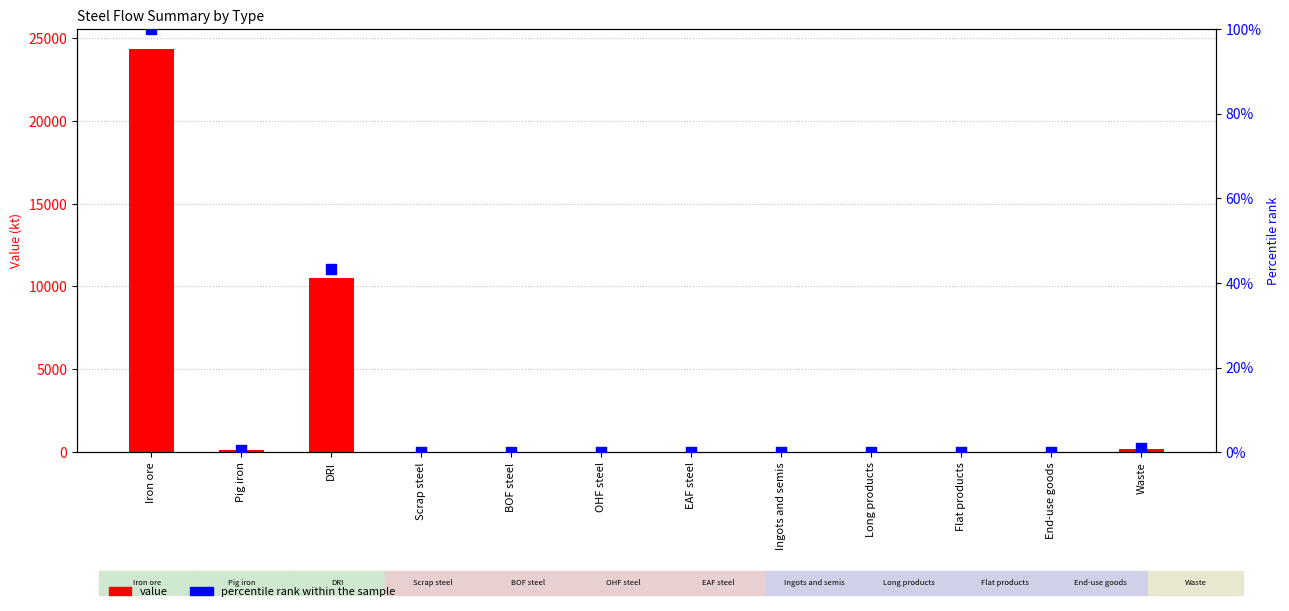

At which category is the sum across all series the highest?

Iron ore